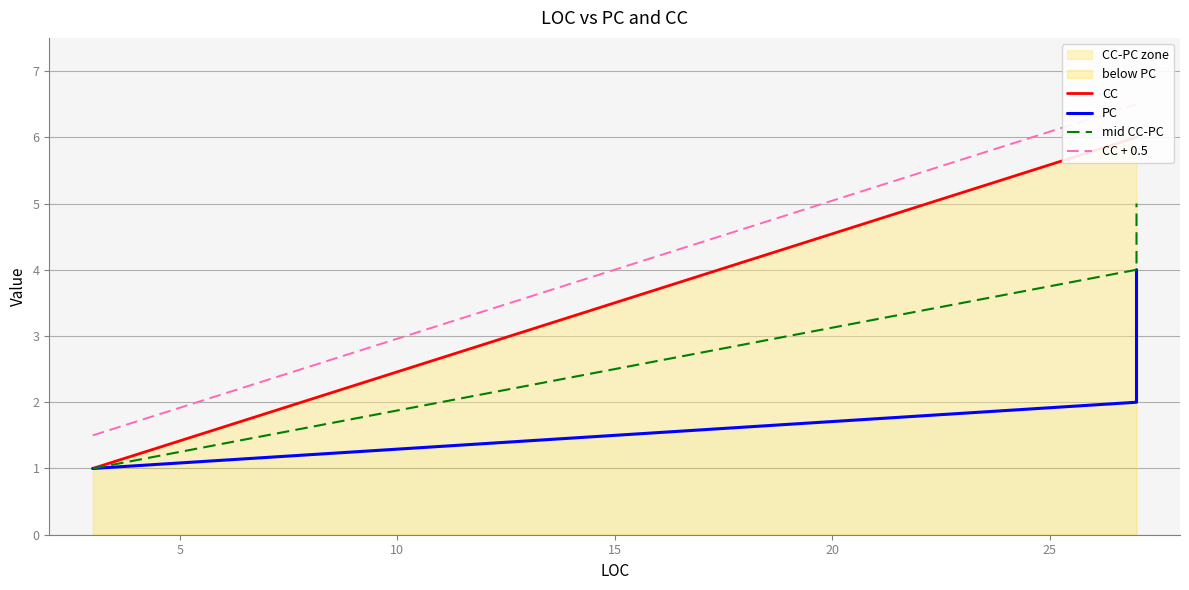

True or false: mid CC-PC and PC intersect in this chart.

False